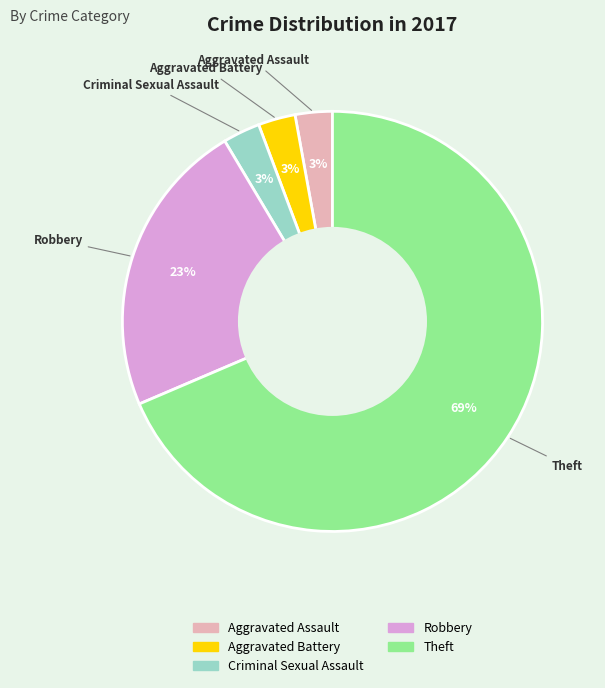

Approximately how many times larger is the value at Criminal Sexual Assault compared to Aggravated Battery?

1.0